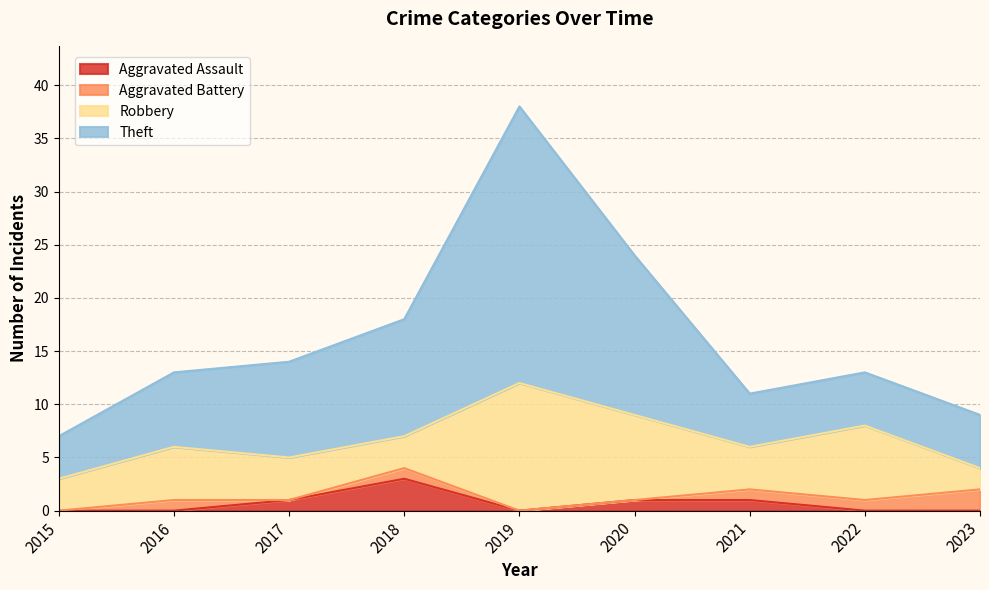

What is the highest value of the Aggravated Assault series?

3